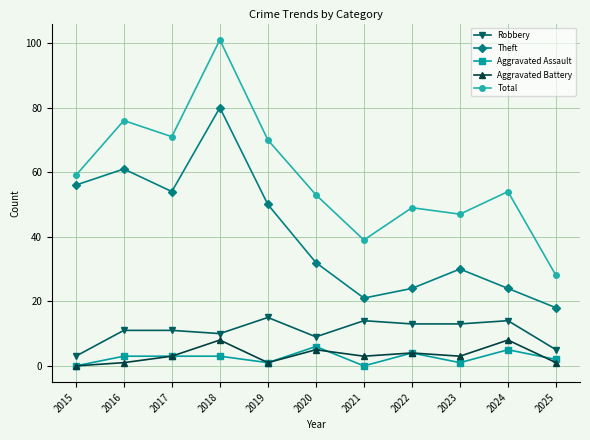

Rank the series by their maximum value, from highest to lowest.

Total, Theft, Robbery, Aggravated Battery, Aggravated Assault